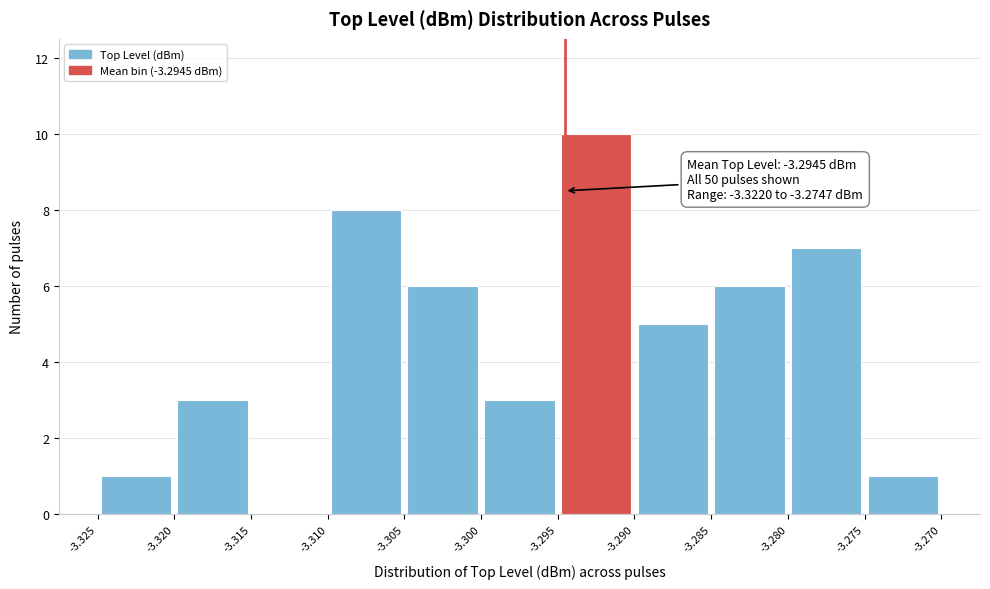

Over which range of the x-axis is the bar tallest?

-3.295 to -3.290